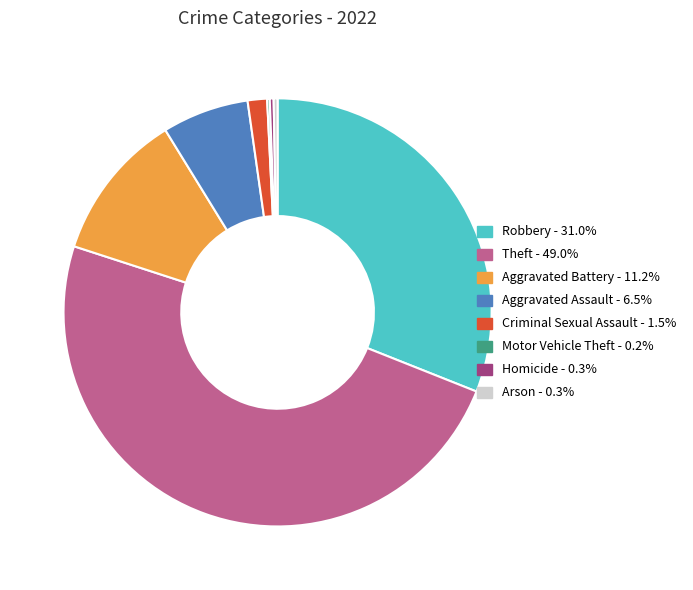

Which has a higher value, Criminal Sexual Assault or Aggravated Battery?

Aggravated Battery